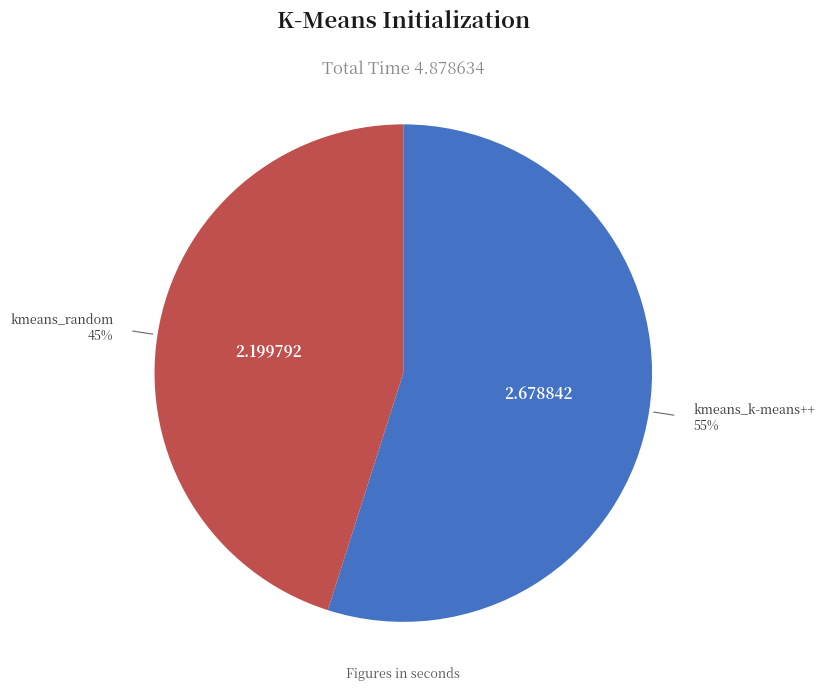

Which category has the smallest portion of the pie?

kmeans_random